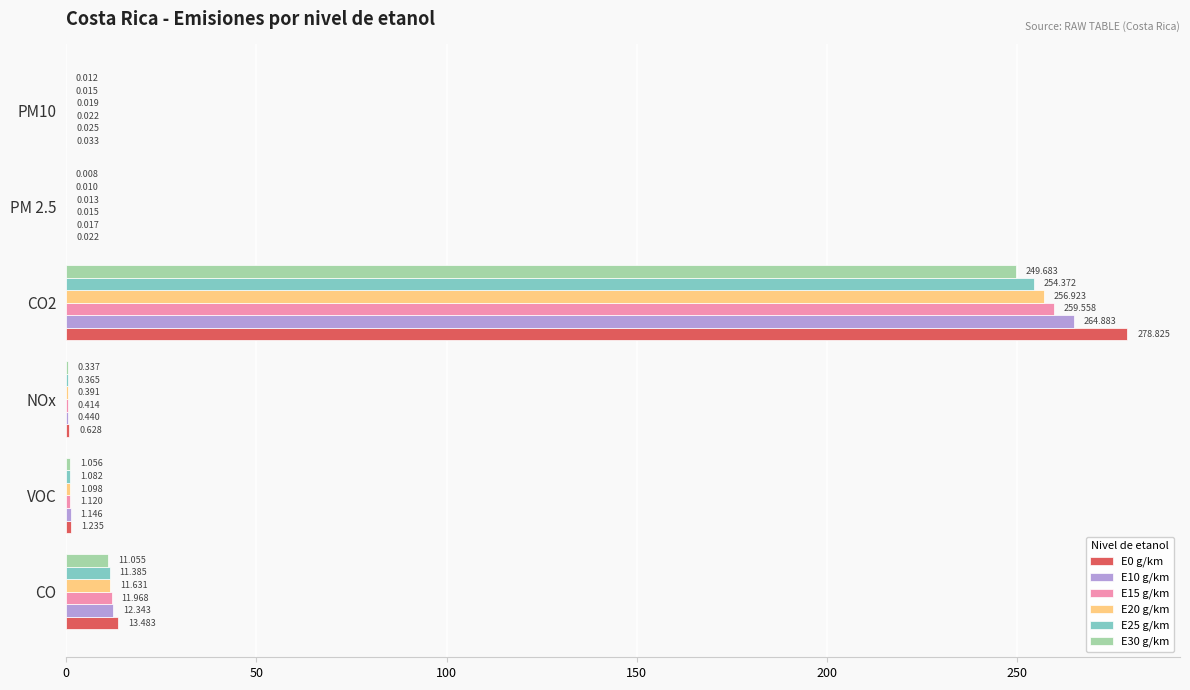

Is the value of E25 g/km at PM10 greater than the value of E30 g/km at NOx?

No